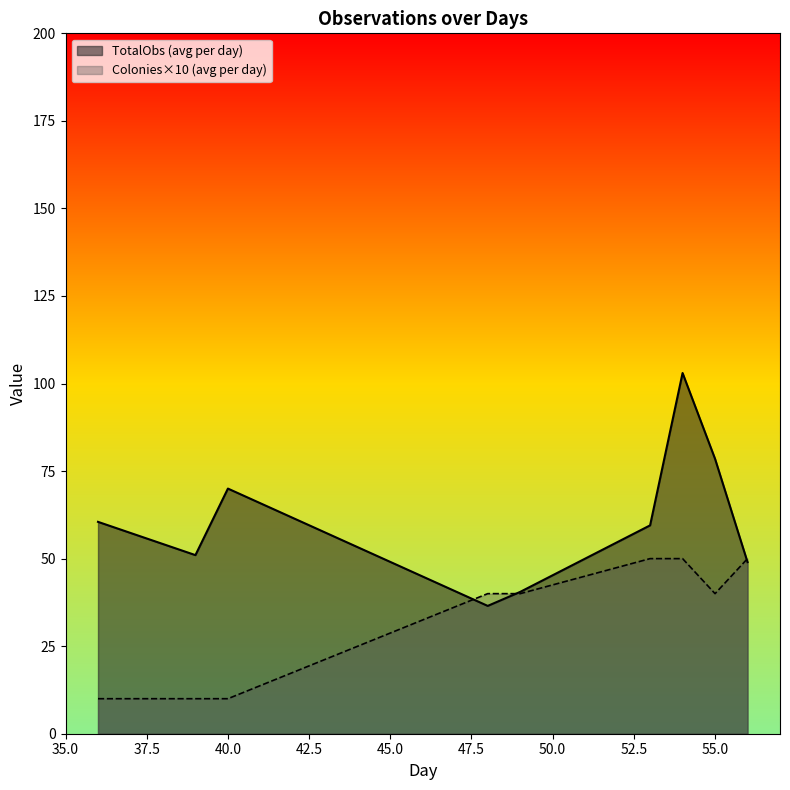

Which series has the widest spread of values?

TotalObs (avg per day)